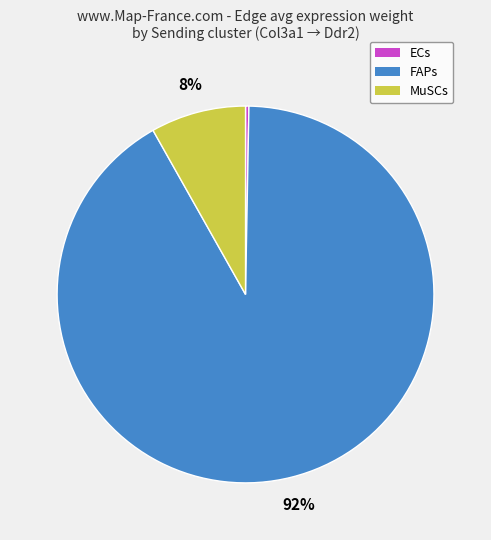

Which slice is the largest?

FAPs